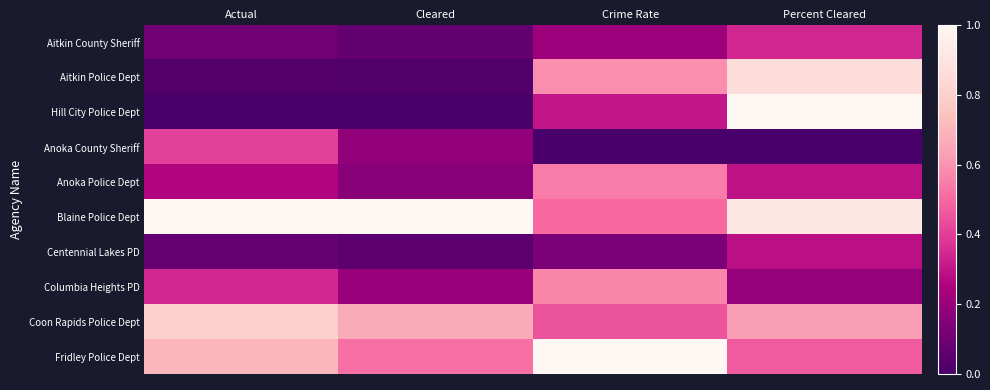

Reading left to right, transcribe all the data shown in this chart.

Aitkin County Sheriff: Actual=0.1	Cleared=0.1	Crime Rate=0.2	Percent Cleared=0.3
Aitkin Police Dept: Actual=0.0	Cleared=0.0	Crime Rate=0.6	Percent Cleared=0.9
Hill City Police Dept: Actual=0.0	Cleared=0.0	Crime Rate=0.3	Percent Cleared=1.0
Anoka County Sheriff: Actual=0.4	Cleared=0.2	Crime Rate=0.0	Percent Cleared=0.0
Anoka Police Dept: Actual=0.3	Cleared=0.2	Crime Rate=0.5	Percent Cleared=0.3
Blaine Police Dept: Actual=1.0	Cleared=1.0	Crime Rate=0.5	Percent Cleared=0.9
Centennial Lakes PD: Actual=0.1	Cleared=0.0	Crime Rate=0.1	Percent Cleared=0.3
Columbia Heights PD: Actual=0.3	Cleared=0.2	Crime Rate=0.6	Percent Cleared=0.2
Coon Rapids Police Dept: Actual=0.8	Cleared=0.7	Crime Rate=0.5	Percent Cleared=0.6
Fridley Police Dept: Actual=0.7	Cleared=0.5	Crime Rate=1.0	Percent Cleared=0.5